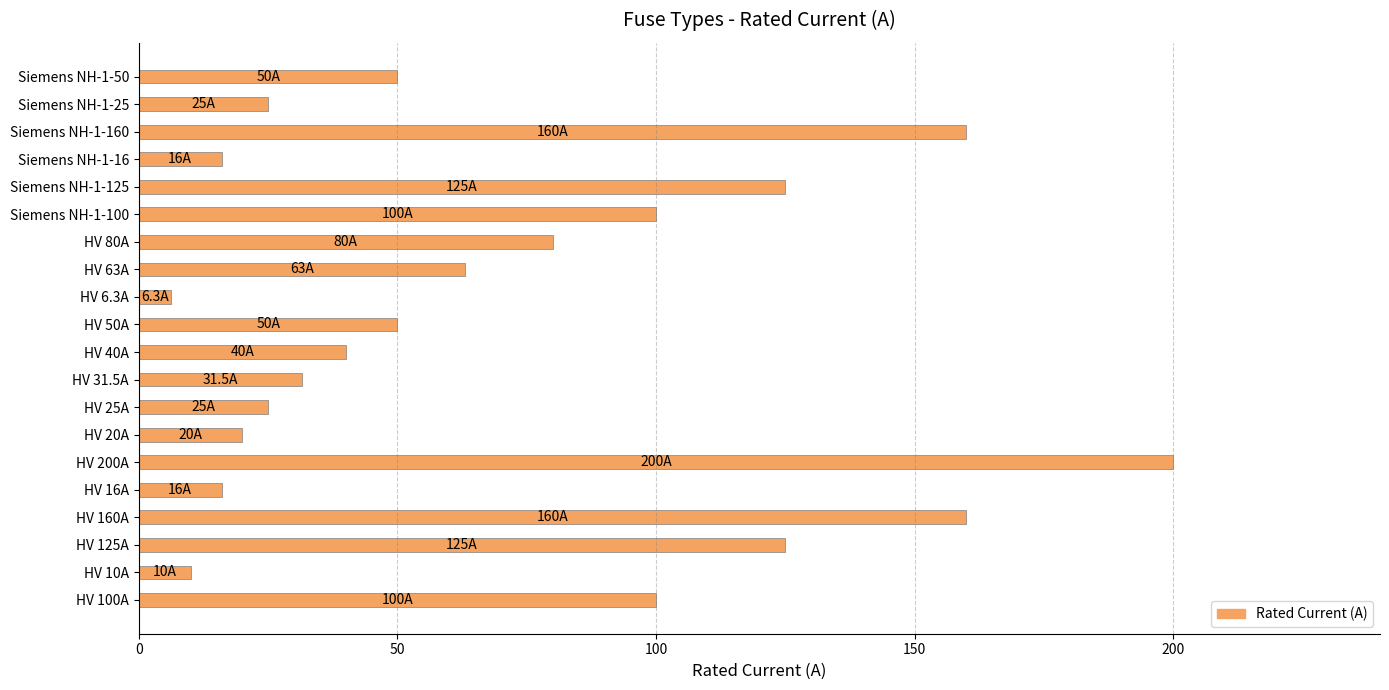

What is the ratio of the value at HV 31.5A to the value at HV 50A?

0.6